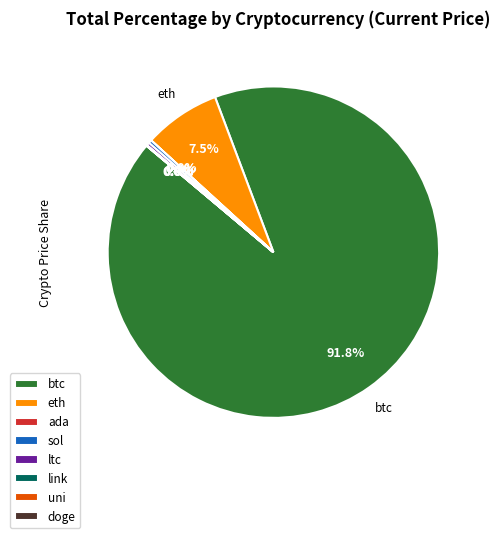

What is the ratio of the value at sol to the value at ltc?

1.1